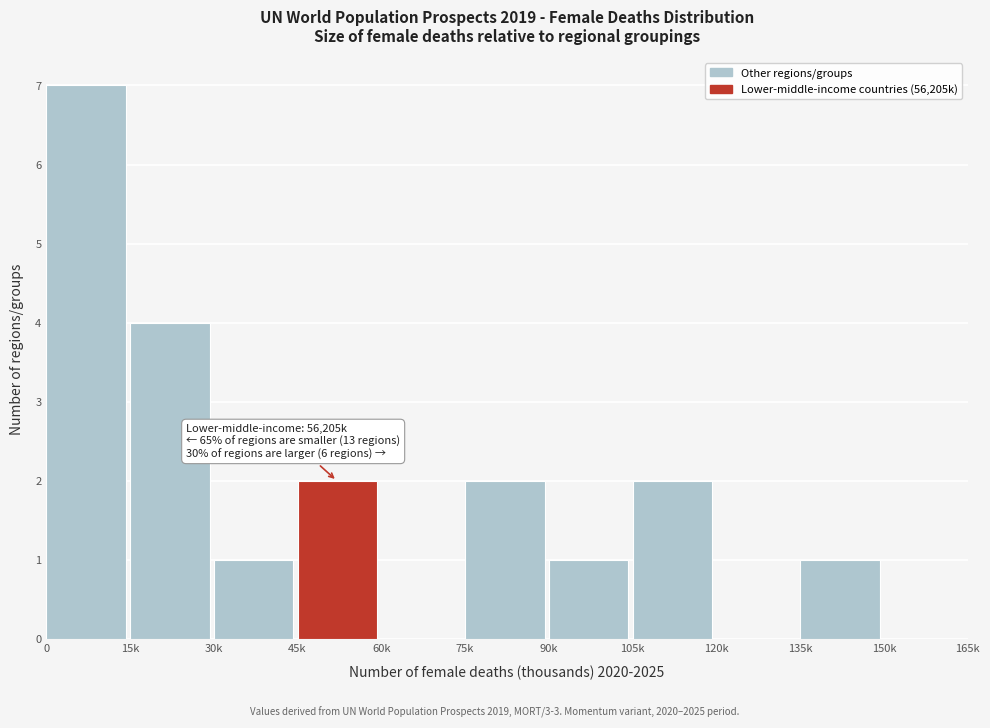

Reading left to right, list all the values displayed in this chart.

0=7	15k=4	30k=1	45k=2	60k=0	75k=2	90k=1	105k=2	120k=0	135k=1	150k=0